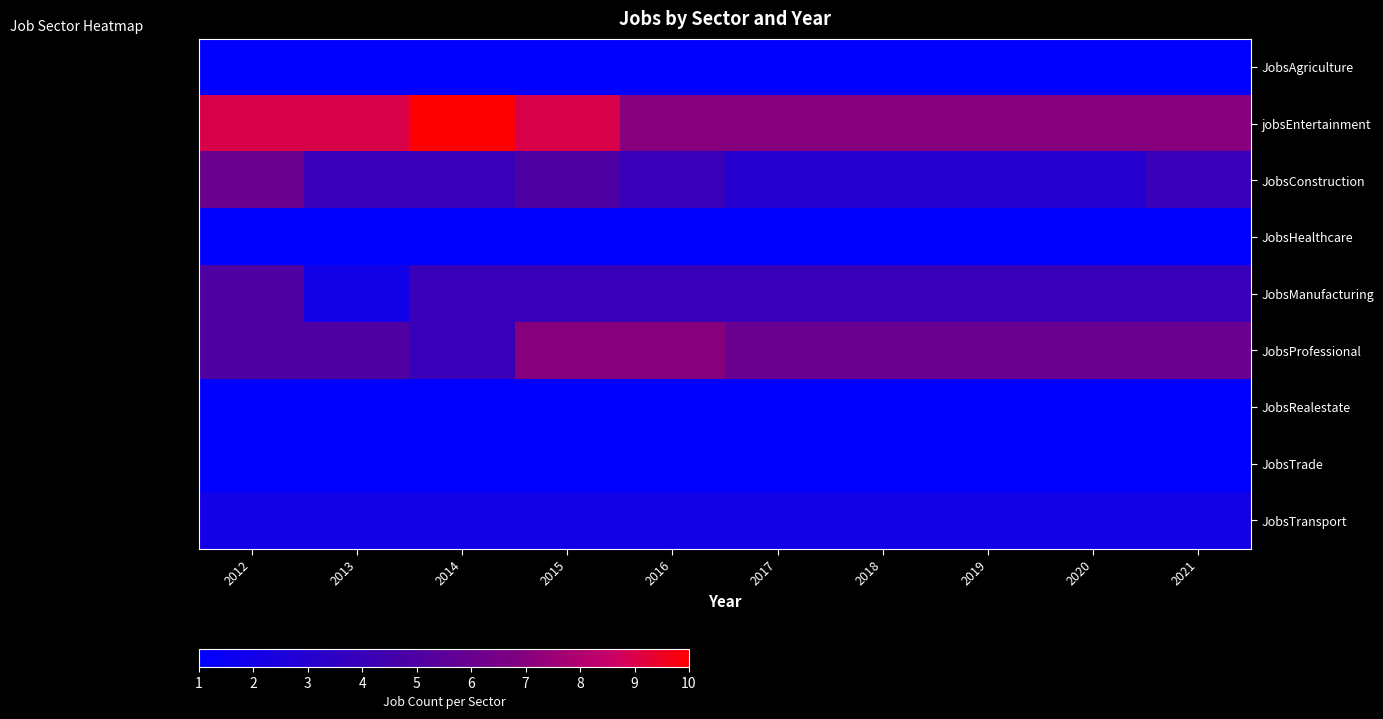

Reading left to right, what are all the values shown in this chart?

JobsAgriculture: 2012=1	2013=1	2014=1	2015=1	2016=1	2017=1	2018=1	2019=1	2020=1	2021=1
jobsEntertainment: 2012=9	2013=9	2014=10	2015=9	2016=7	2017=7	2018=7	2019=7	2020=7	2021=7
JobsConstruction: 2012=6	2013=4	2014=4	2015=5	2016=4	2017=3	2018=3	2019=3	2020=3	2021=4
JobsHealthcare: 2012=1	2013=1	2014=1	2015=1	2016=1	2017=1	2018=1	2019=1	2020=1	2021=1
JobsManufacturing: 2012=5	2013=2	2014=4	2015=4	2016=4	2017=4	2018=4	2019=4	2020=4	2021=4
JobsProfessional: 2012=5	2013=5	2014=4	2015=7	2016=7	2017=6	2018=6	2019=6	2020=6	2021=6
JobsRealestate: 2012=1	2013=1	2014=1	2015=1	2016=1	2017=1	2018=1	2019=1	2020=1	2021=1
JobsTrade: 2012=1	2013=1	2014=1	2015=1	2016=1	2017=1	2018=1	2019=1	2020=1	2021=1
JobsTransport: 2012=2	2013=2	2014=2	2015=2	2016=2	2017=2	2018=2	2019=2	2020=2	2021=2